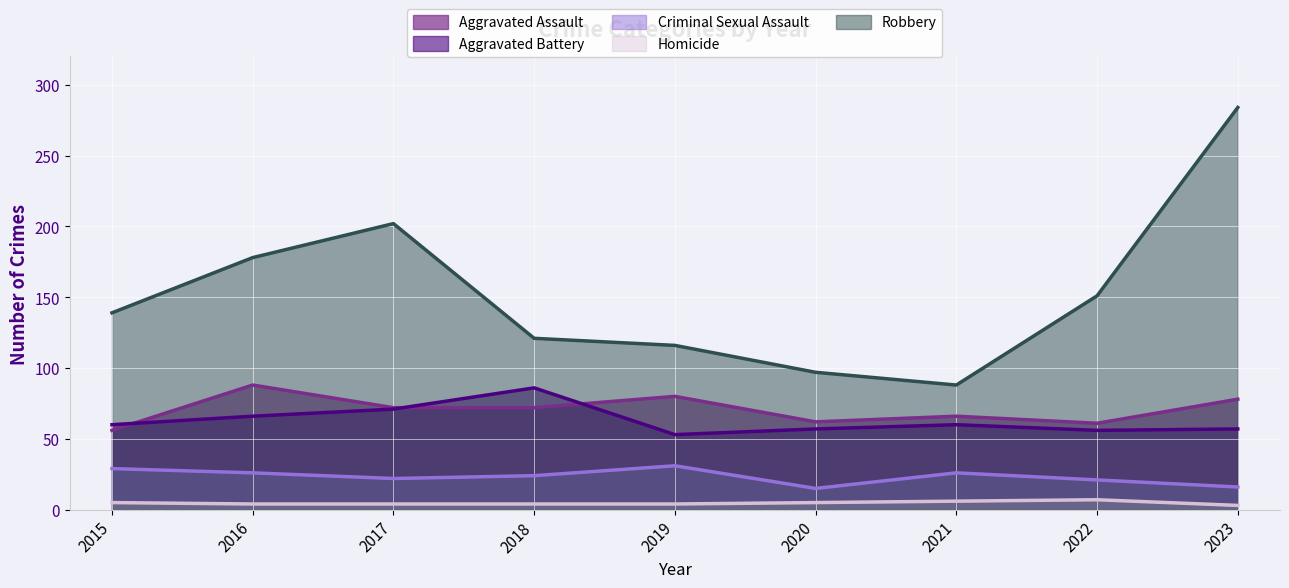

At which category does Robbery reach its first local valley?

2021